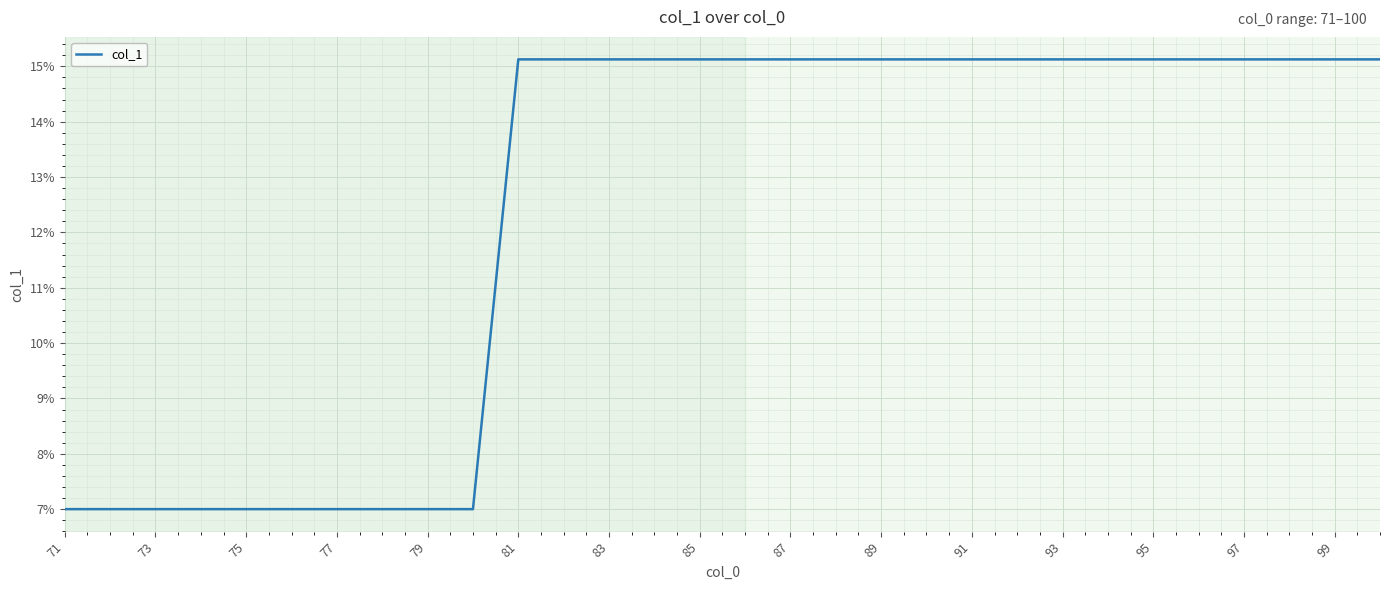

What is the smallest value displayed?

7.0